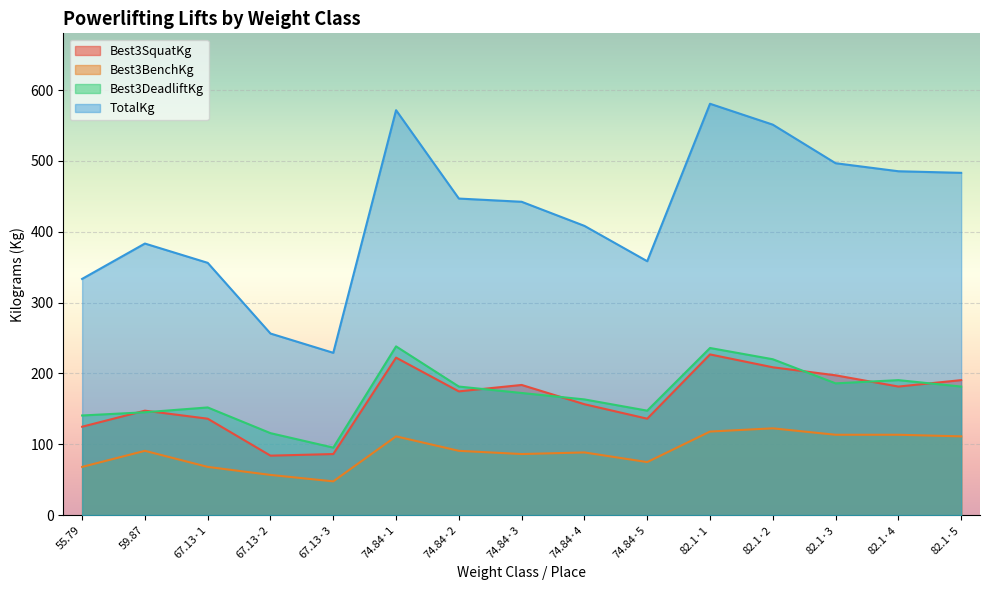

Which category has the highest value across all series?

82.1·1